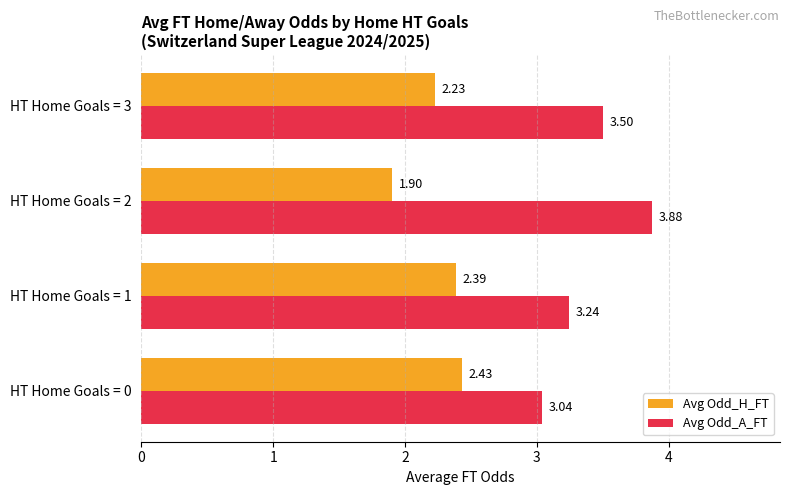

How many distinct data groups are displayed?

2